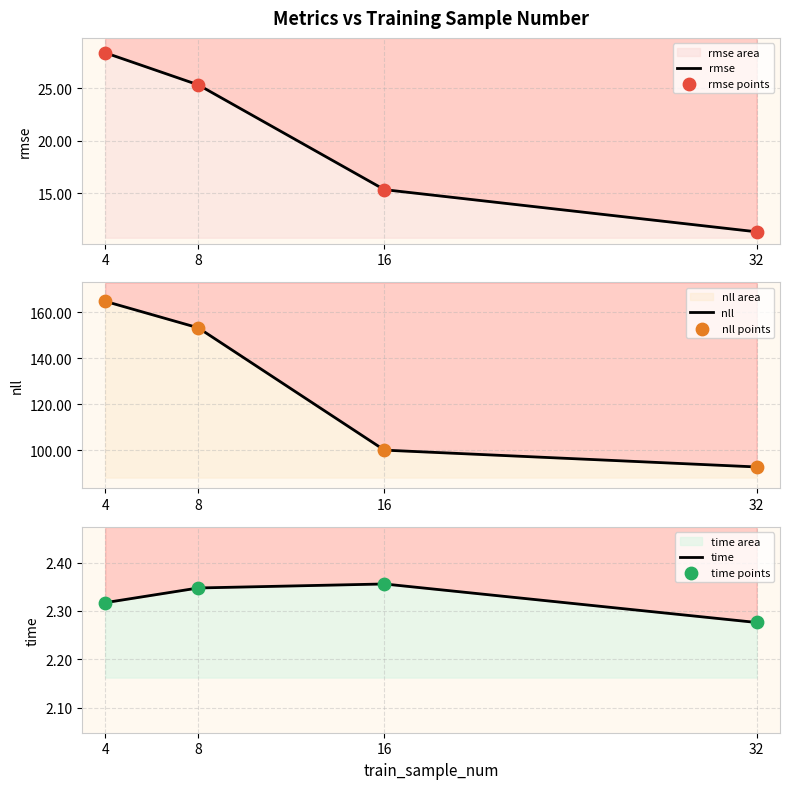

At which category is the sum across all series the highest?

4